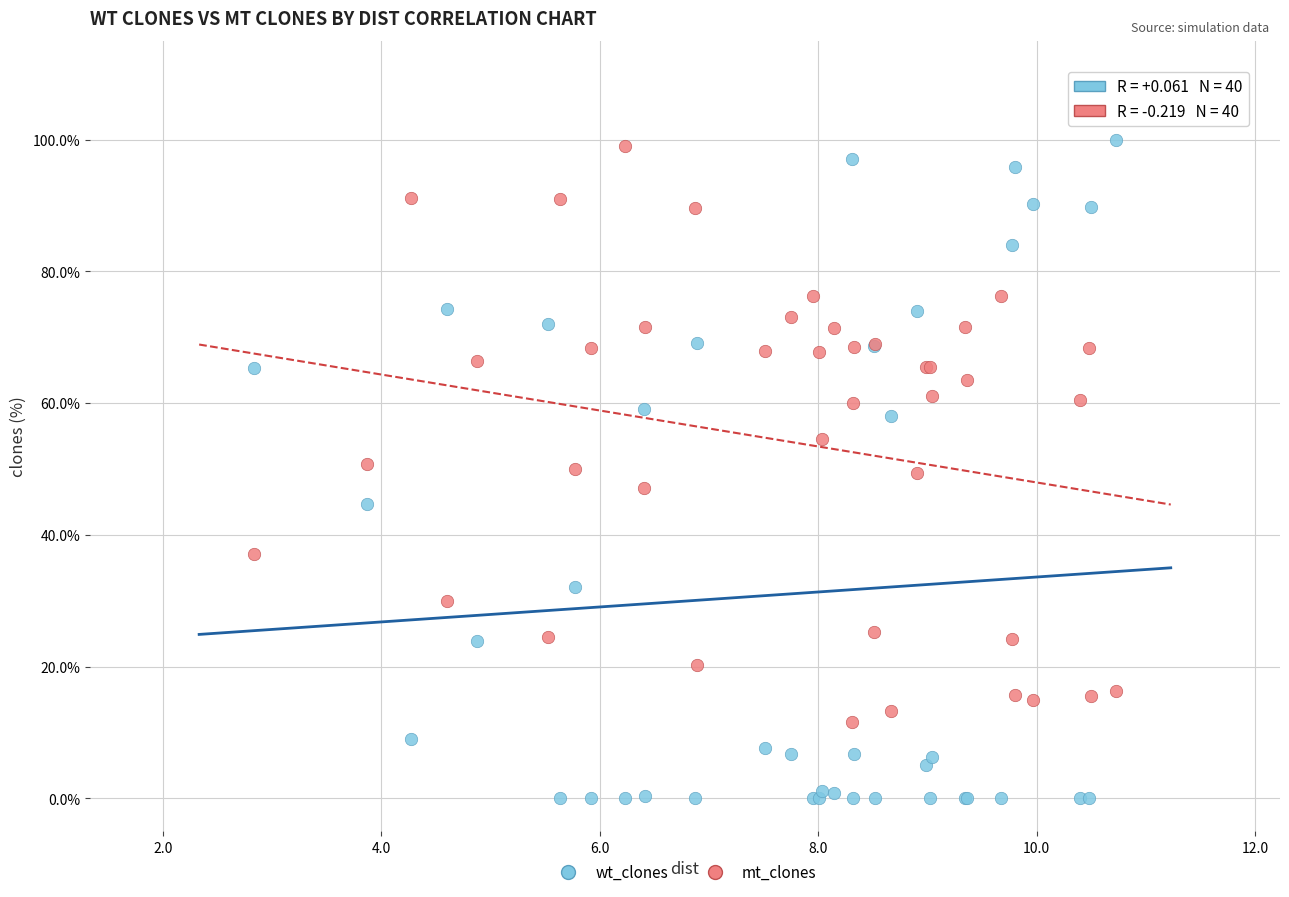

Which series has the largest Y range (max minus min)?

wt_clones